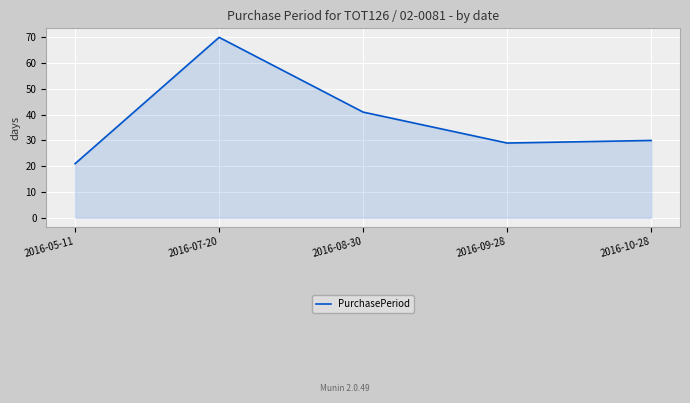

True or false: the data shows 29 at 2016-05-11.

False